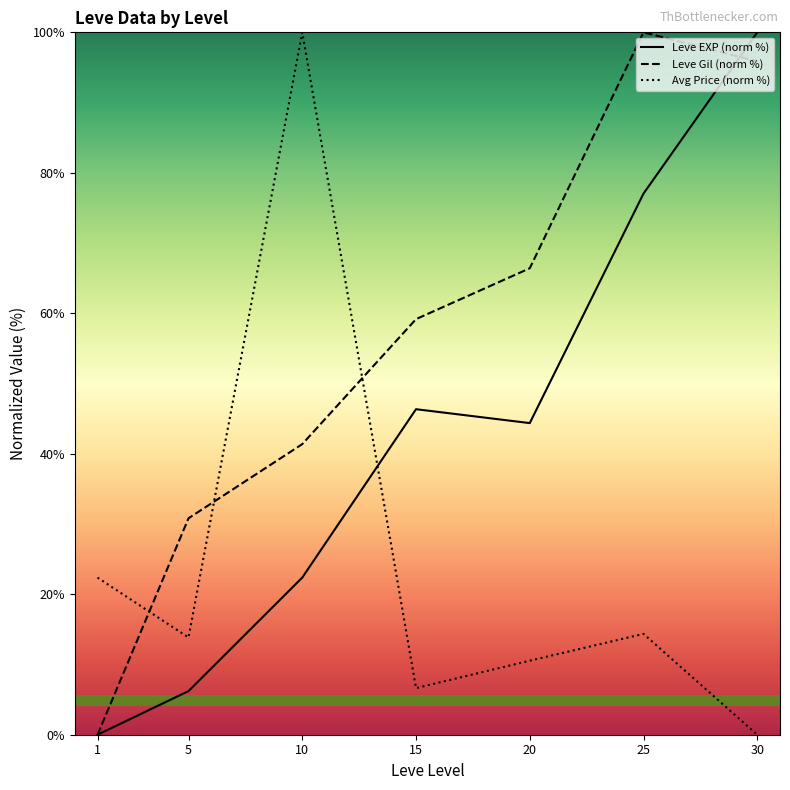

List the series in order of their overall mean, highest first.

Leve Gil (norm %), Leve EXP (norm %), Avg Price (norm %)